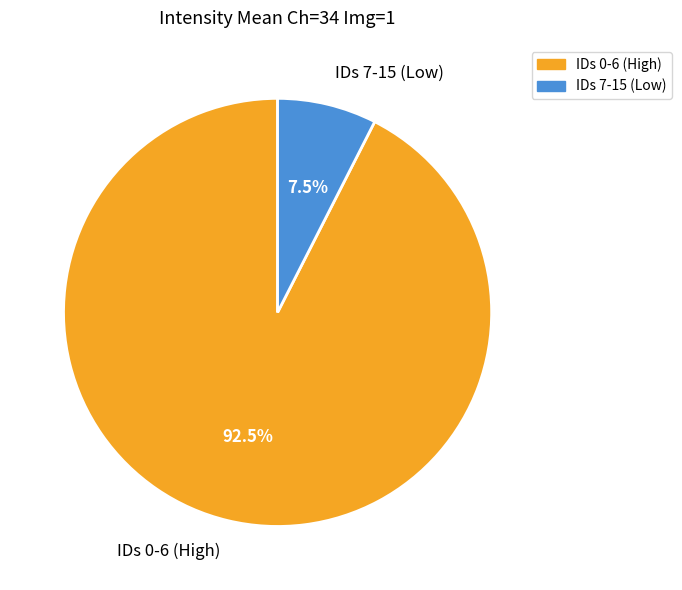

Rank the categories by value from lowest to highest.

IDs 7-15 (Low), IDs 0-6 (High)